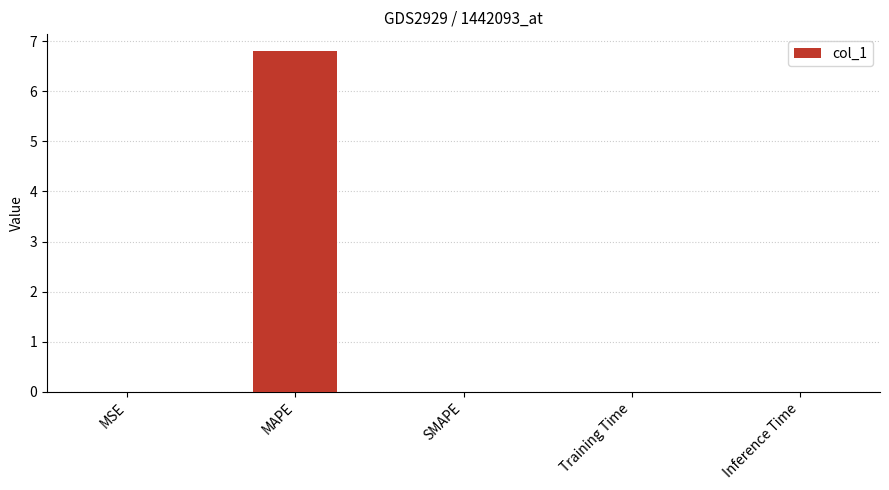

True or false: the data shows 0.0 at Inference Time.

True